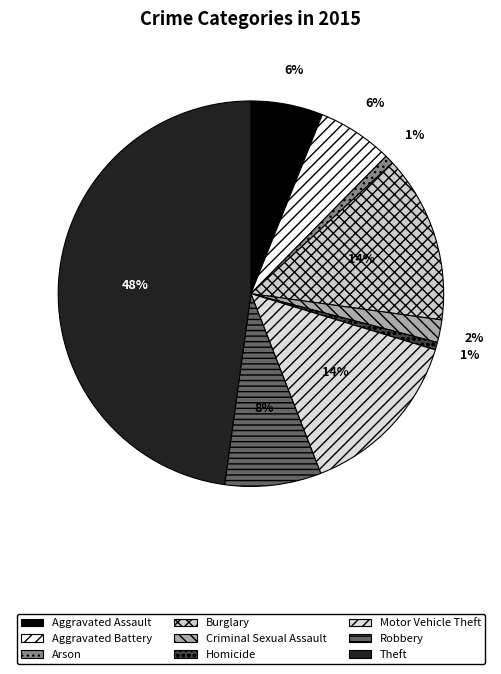

What percentage do Burglary and Criminal Sexual Assault together represent?

15.9%